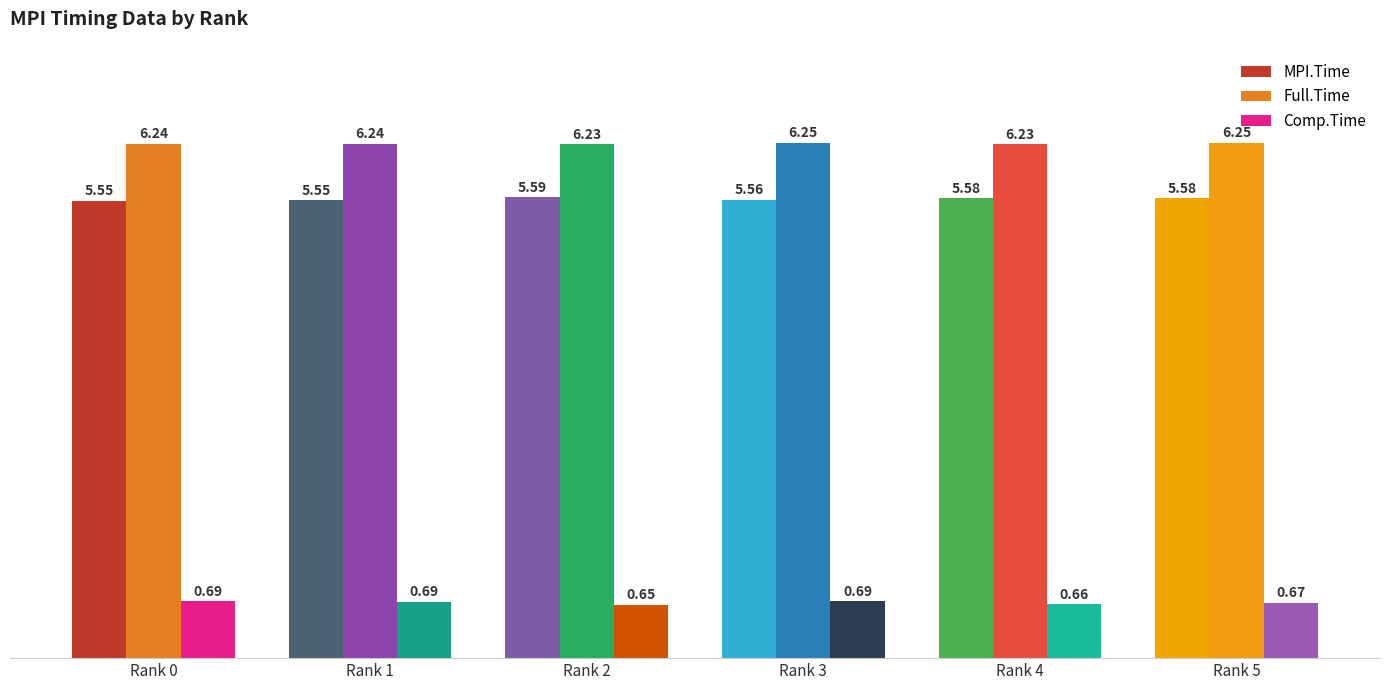

What is the total value across all series at Rank 3?

12.5